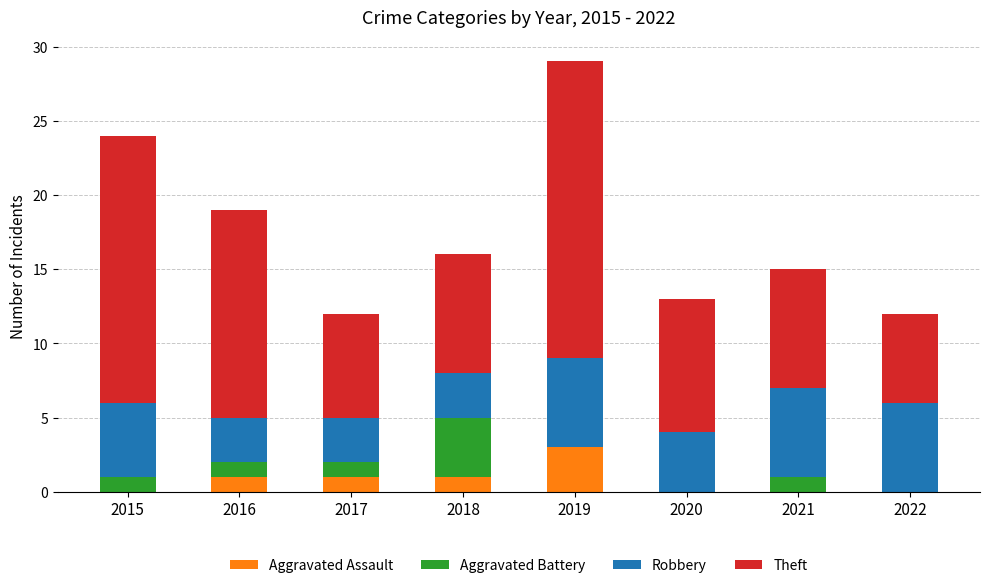

The Aggravated Assault series shows 2 at 2018. True or false?

False